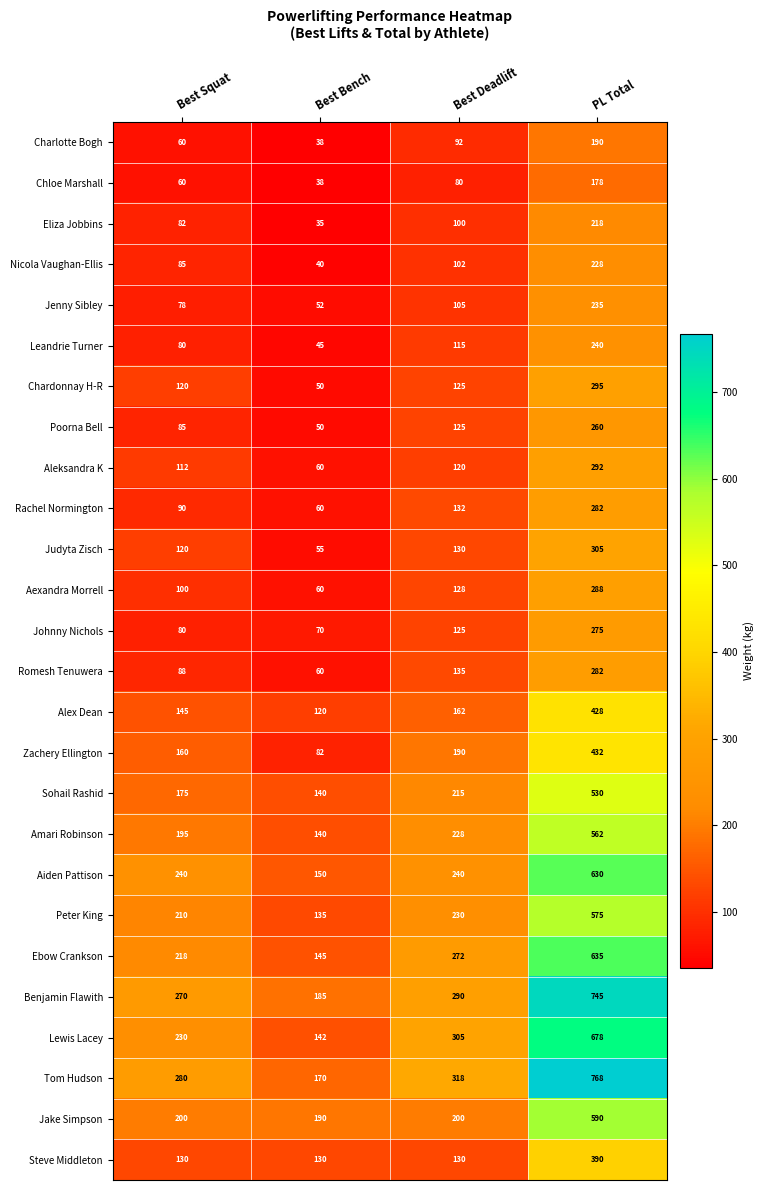

How many series are shown in this chart?

26